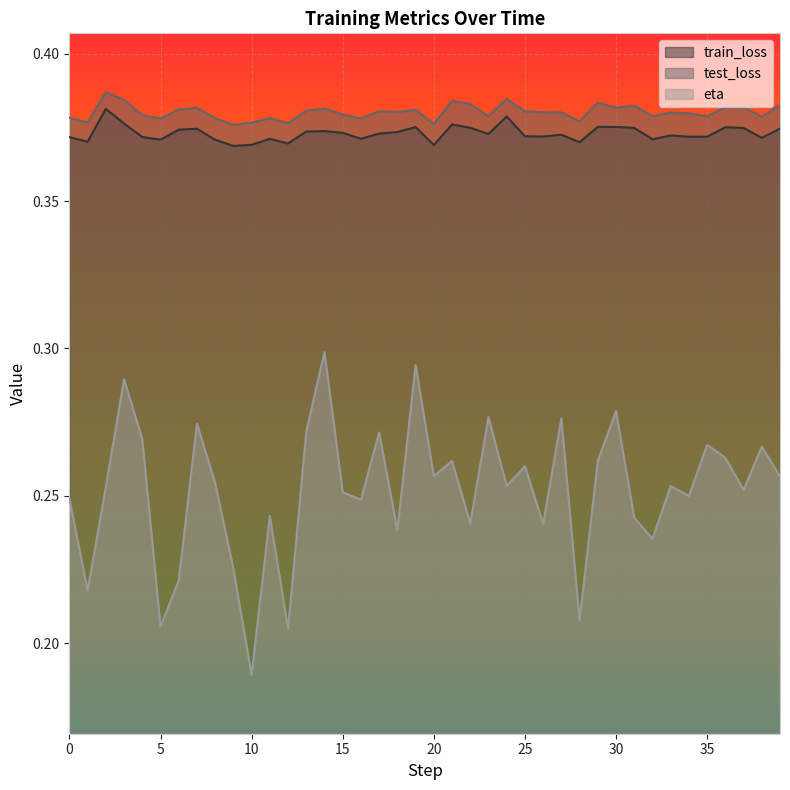

True or false: test_loss and train_loss cross at least once.

False